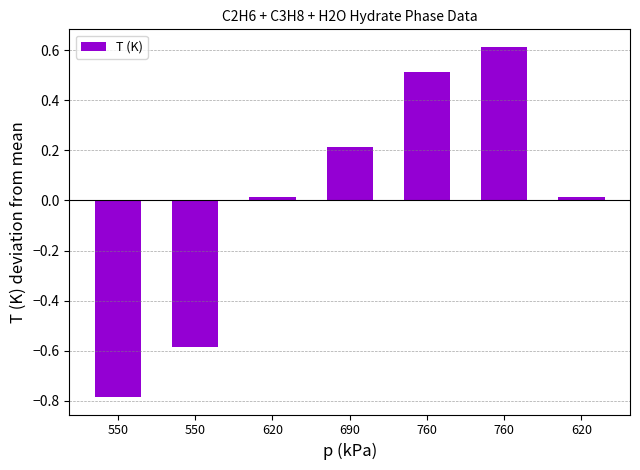

Does the chart contain any negative values?

Yes